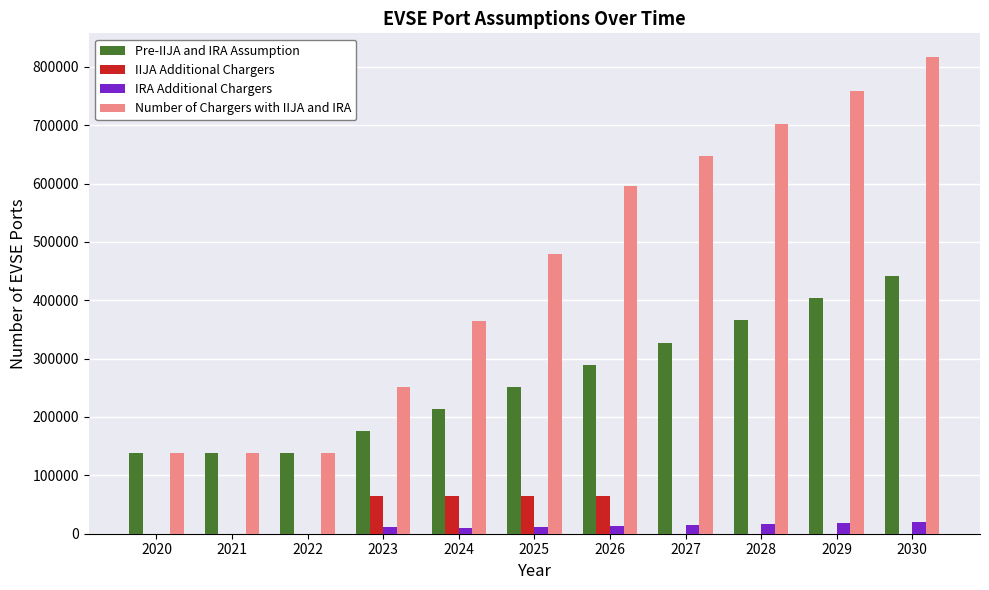

What is the spread (max minus min) of values at 2023?

240830